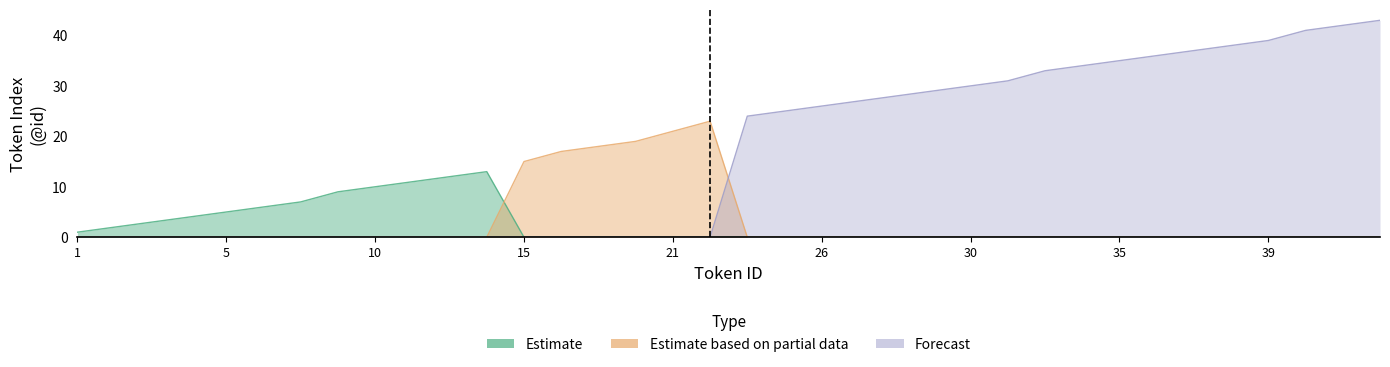

Reading left to right, extract all data points from this chart.

Estimate: 1	2	3	4	5	6	7	9	10	11	12	13	0	0	0	0	0	0	0	0	0	0	0	0	0	0	0	0	0	0	0	0	0	0	0	0
Estimate based on partial data: 0	0	0	0	0	0	0	0	0	0	0	0	15	17	18	19	21	23	0	0	0	0	0	0	0	0	0	0	0	0	0	0	0	0	0	0
Forecast: 0	0	0	0	0	0	0	0	0	0	0	0	0	0	0	0	0	0	24	25	26	27	28	29	30	31	33	34	35	36	37	38	39	41	42	43